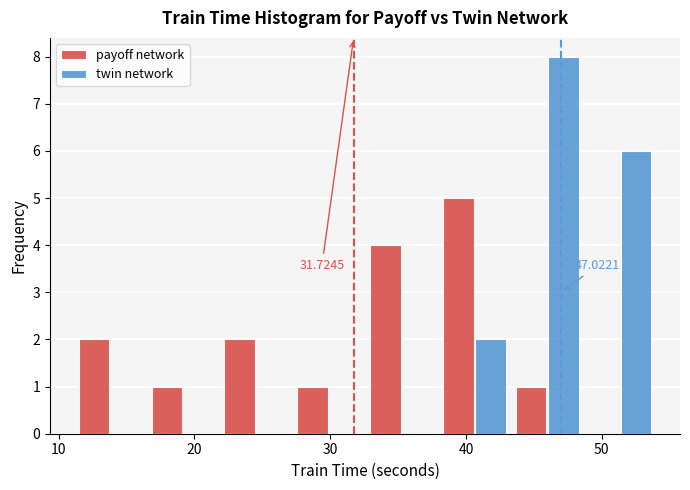

In the payoff network series, which range on the x-axis has the tallest bar?

38 to 43